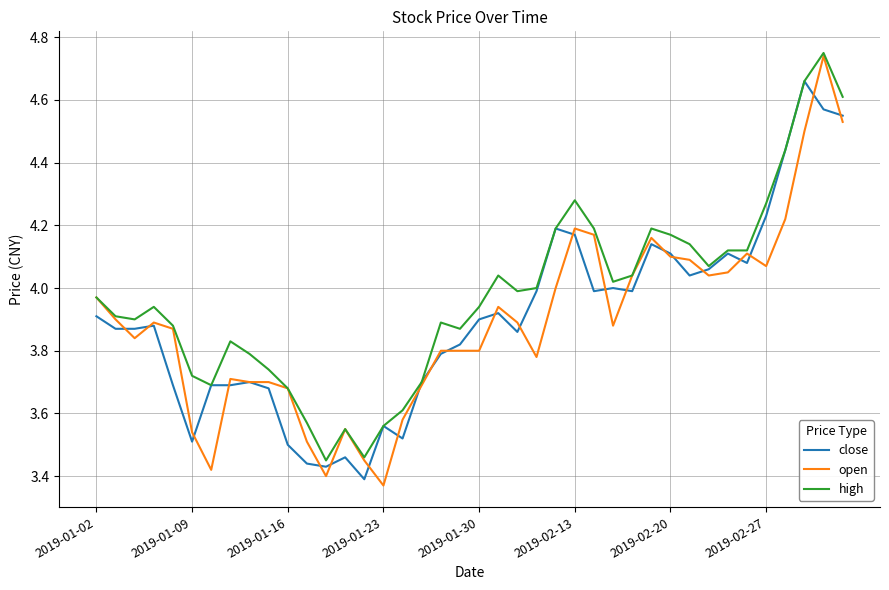

Which series has the largest range (max minus min)?

open